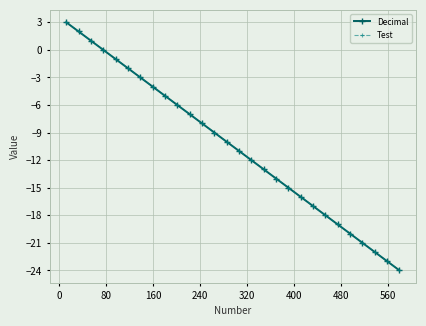

Reading left to right, transcribe all the data shown in this chart.

Decimal: 3	2	1	0	-1	-2	-3	-4	-5	-6	-7	-8	-9	-10	-11	-12	-13	-14	-15	-16	-17	-18	-19	-20	-21	-22	-23	-24
Test: 3	2	1	0	-1	-2	-3	-4	-5	-6	-7	-8	-9	-10	-11	-12	-13	-14	-15	-16	-17	-18	-19	-20	-21	-22	-23	-24